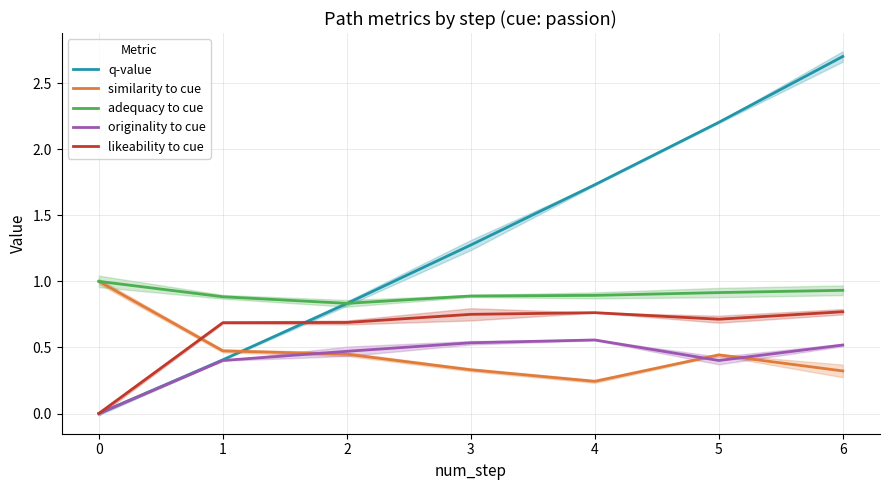

At how many categories does at least one series exceed 0?

7